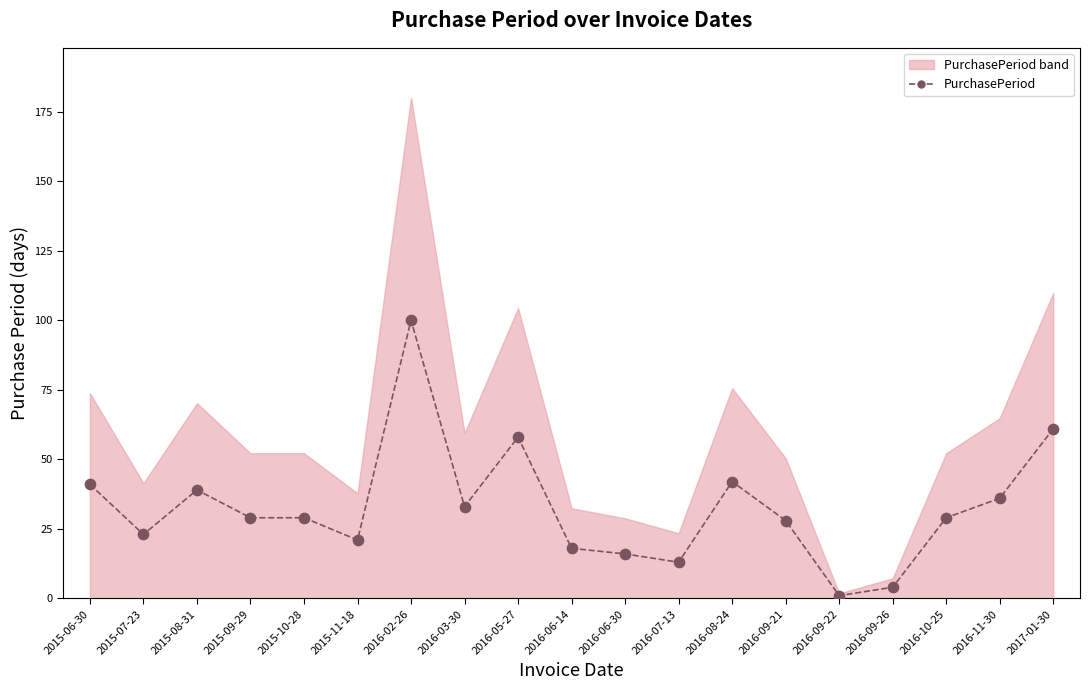

What is the change in value from 2015-09-29 to 2016-06-30?

-13